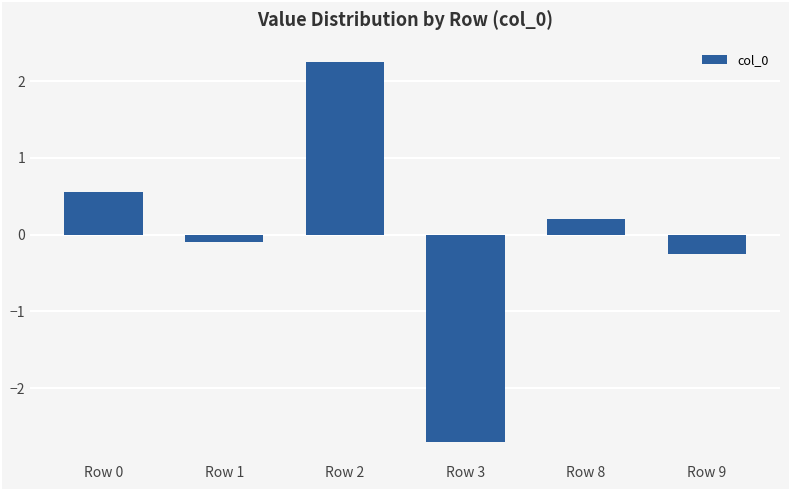

What is the difference between the maximum and second lowest values?

2.5